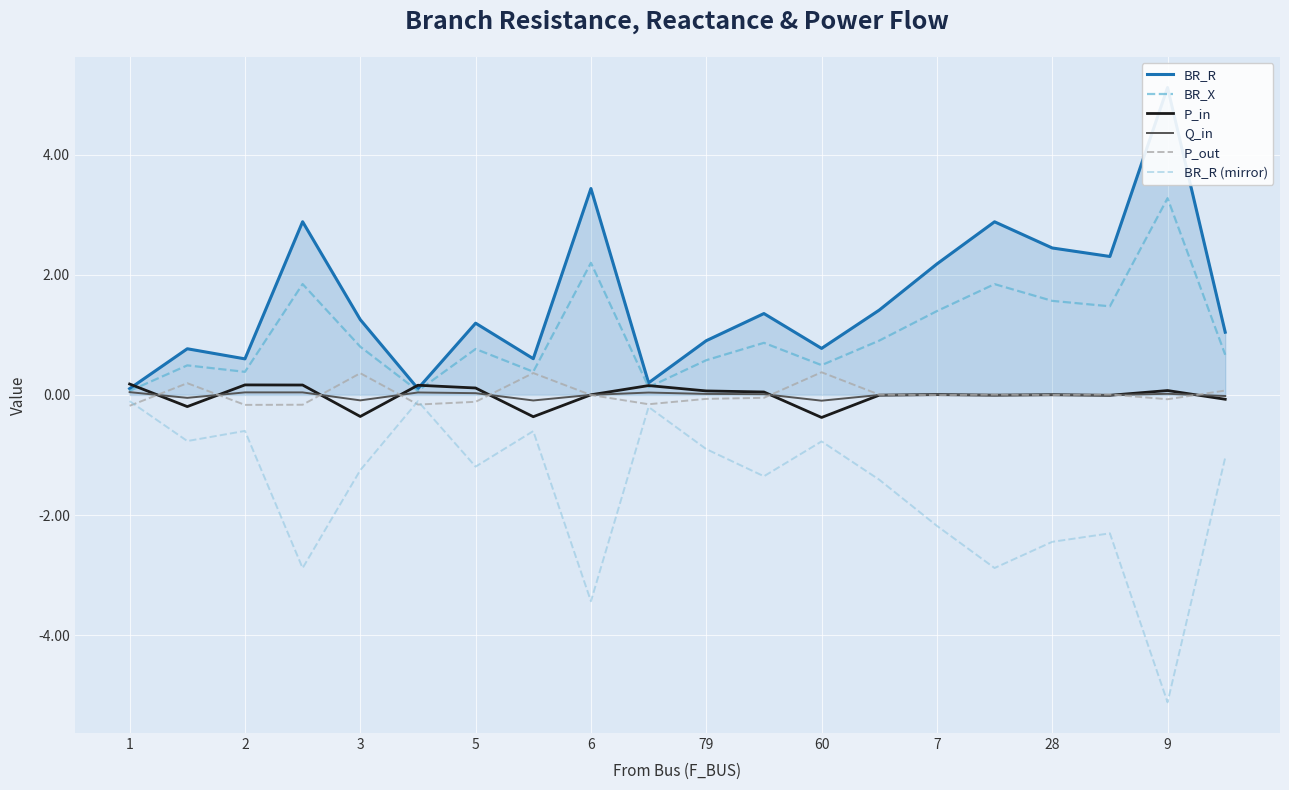

True or false: P_in and BR_R (mirror) cross at least once.

False